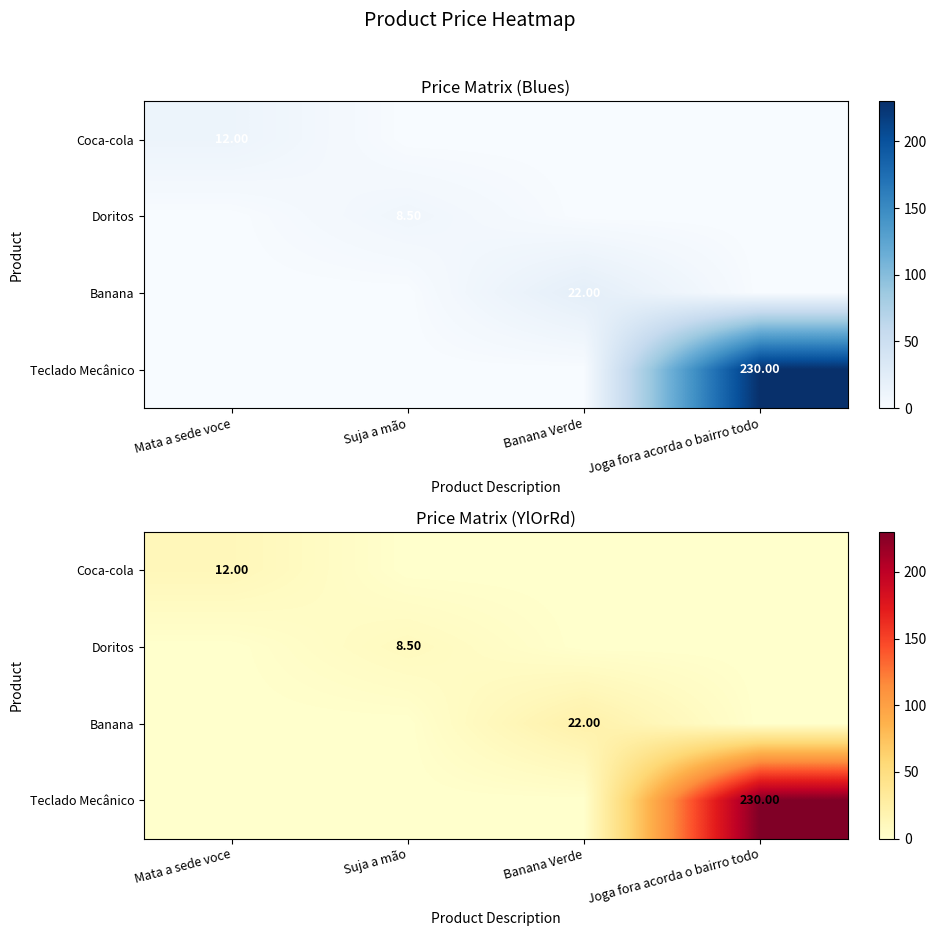

Is it true that Banana equals 14.5 at Joga fora acorda o bairro todo?

False